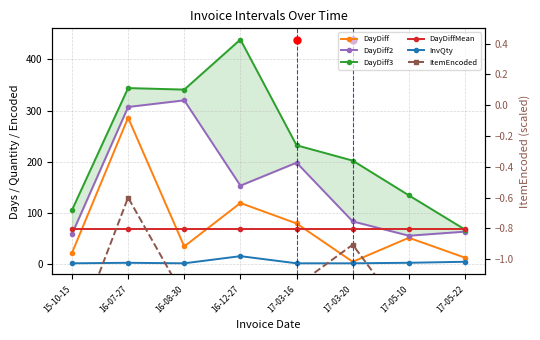

Rank the series by their maximum value, from lowest to highest.

ItemEncoded, InvQty, DayDiffMean, DayDiff, DayDiff2, DayDiff3